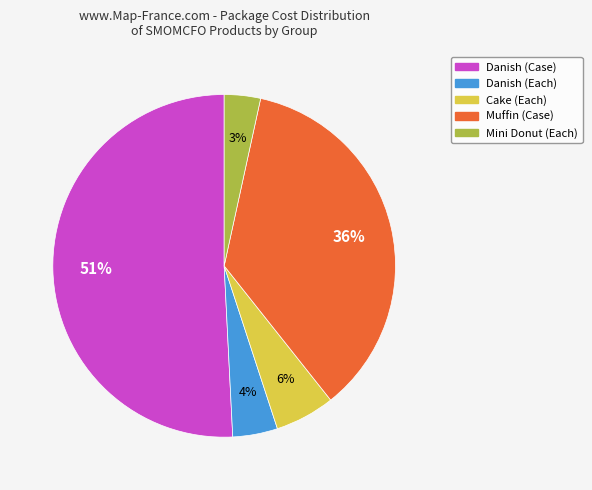

Is there any slice that represents more than half of the pie?

Yes